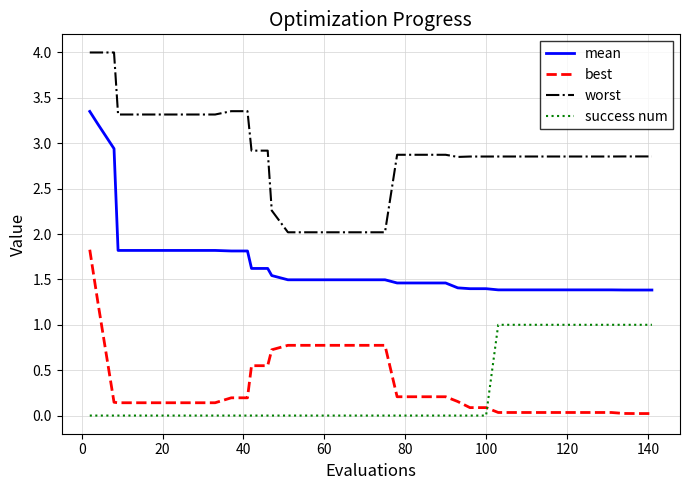

How many lines are shown in the chart?

4